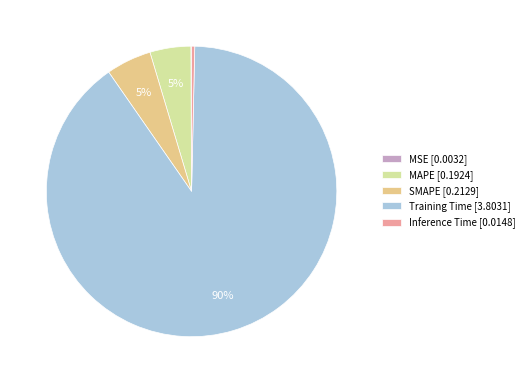

Which slice represents more than half of the pie?

Training Time